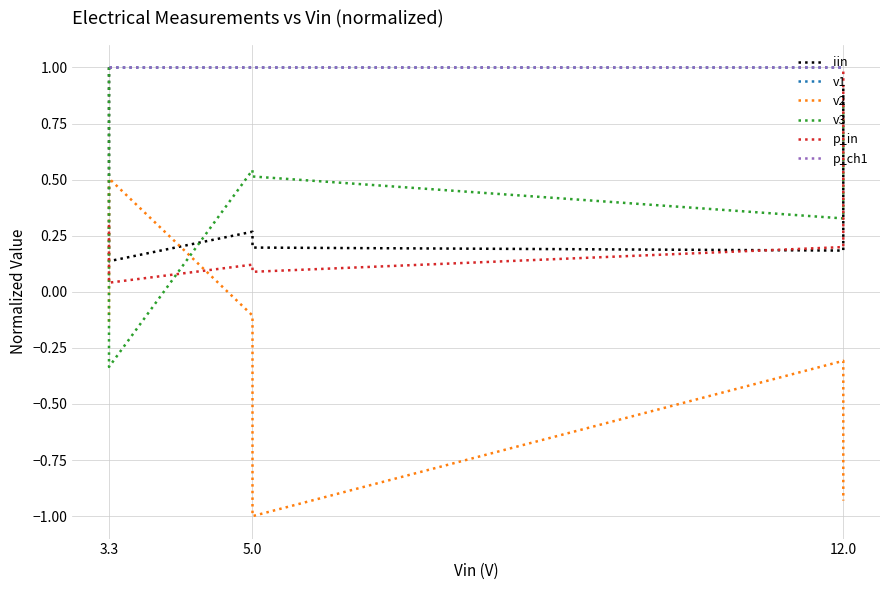

Is the value of v1 at 12.0 greater than the value of p_ch1 at 12.0?

Yes